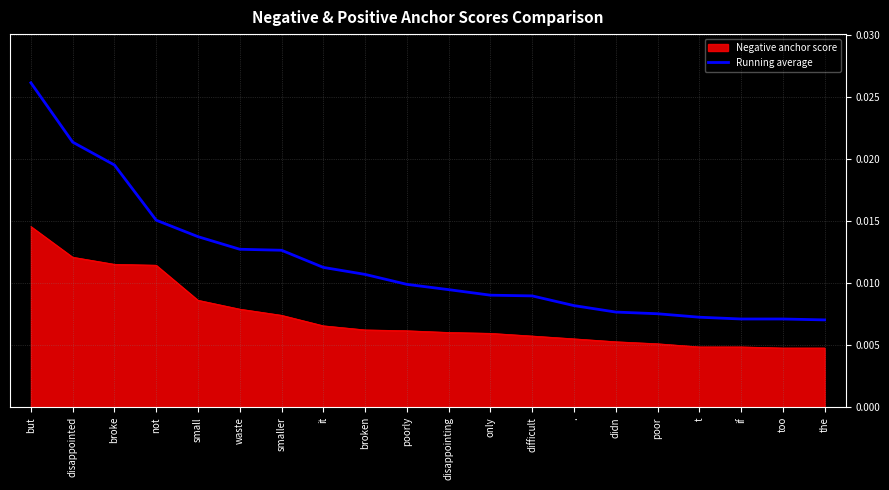

Which category has the highest value in the Negative anchor score series?

but